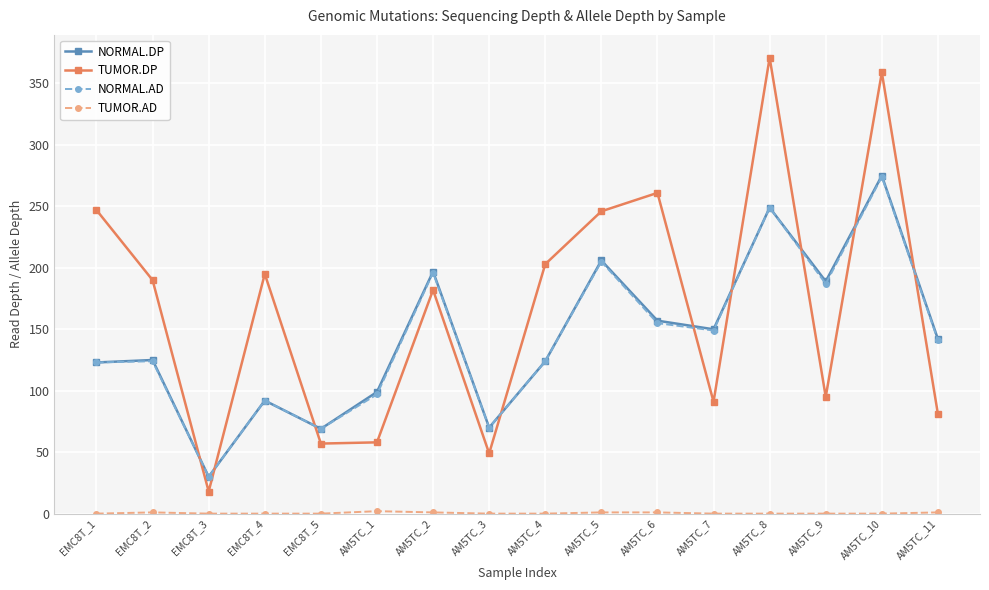

What is the total value across all series at AM5TC_7?

390